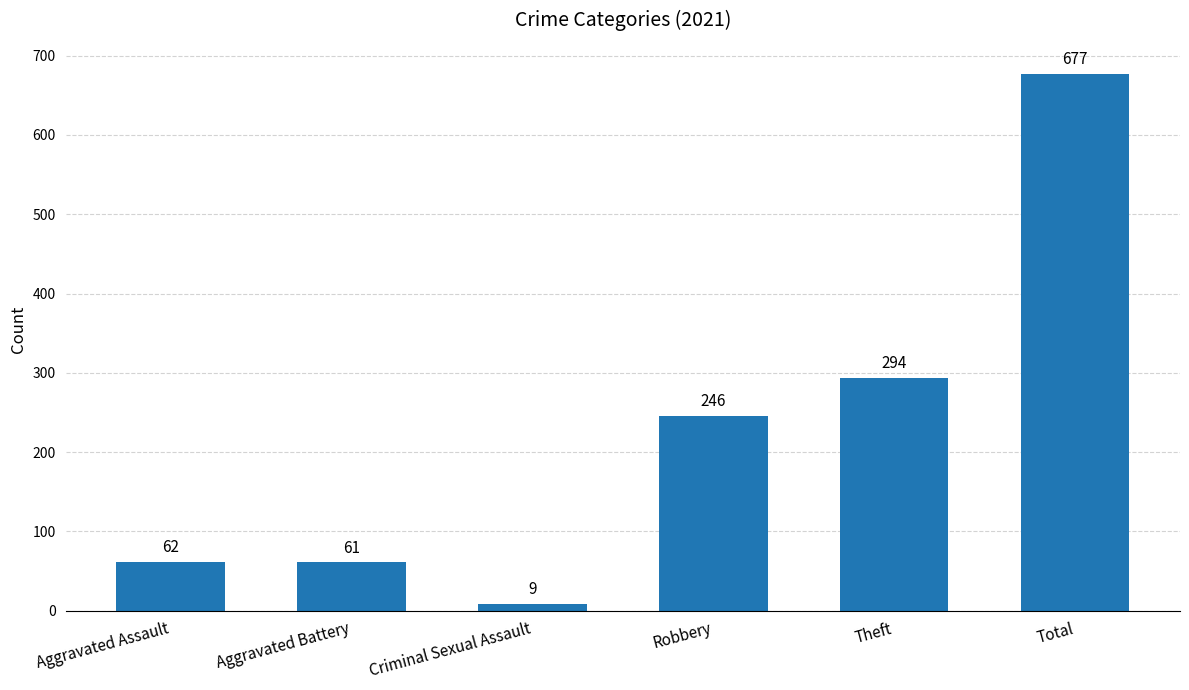

What is the average value?

225